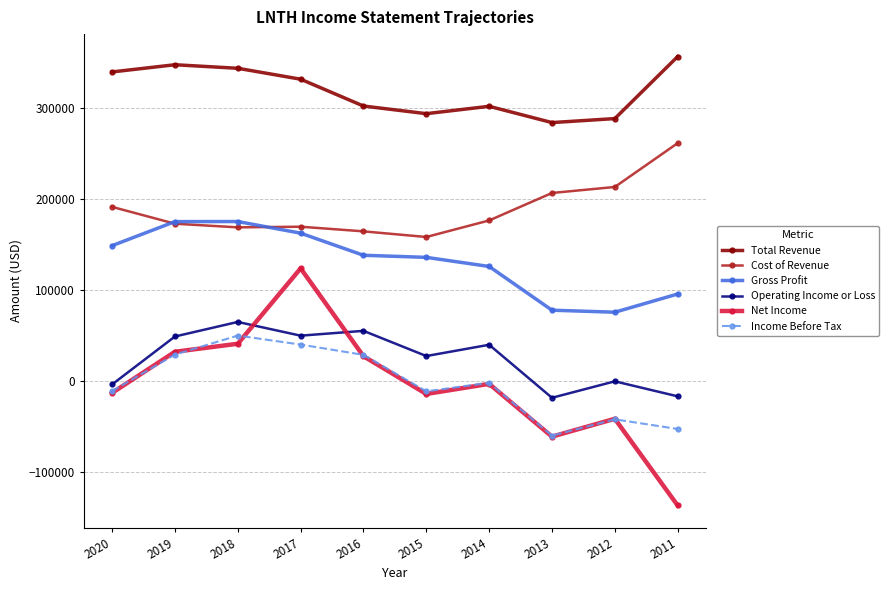

What is the highest value of the Operating Income or Loss series?

64500